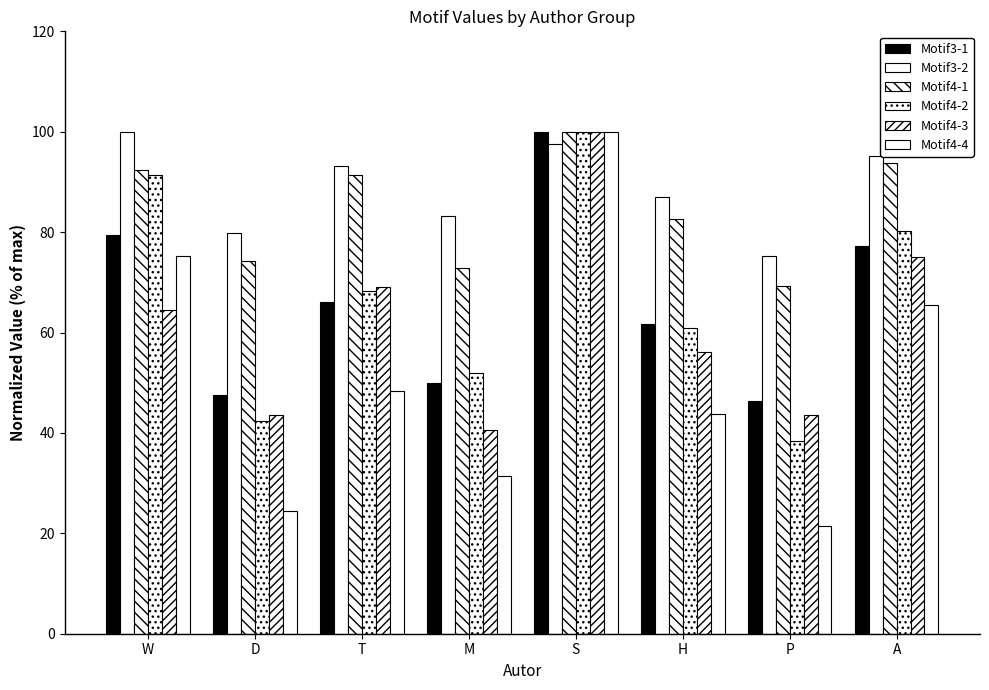

Are the bars grouped side by side (vs. stacked)?

Yes